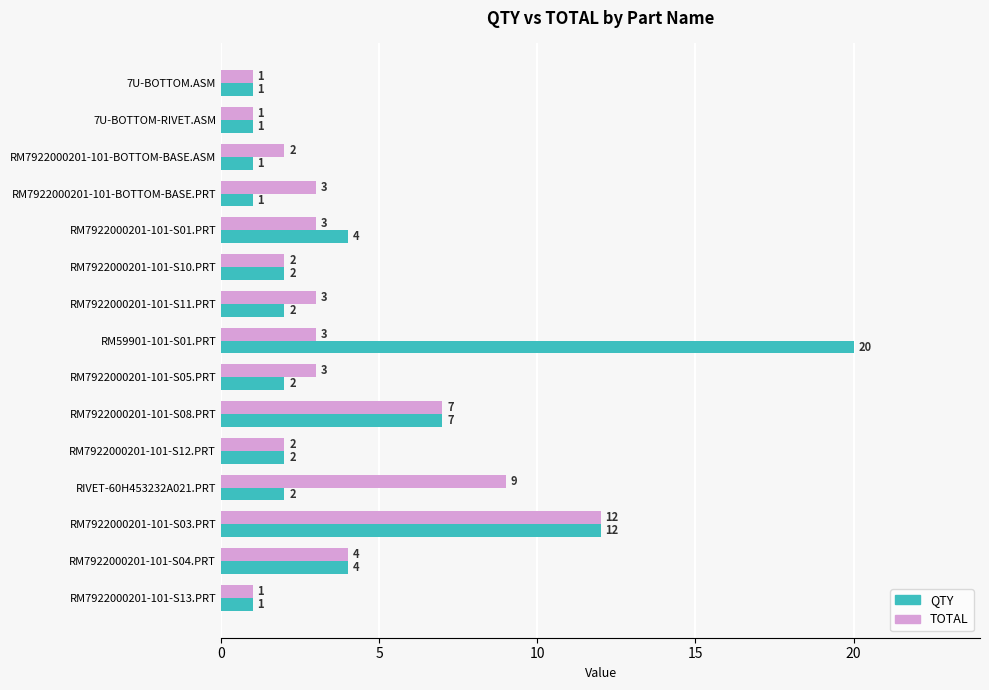

Which series has the largest range (max minus min)?

QTY